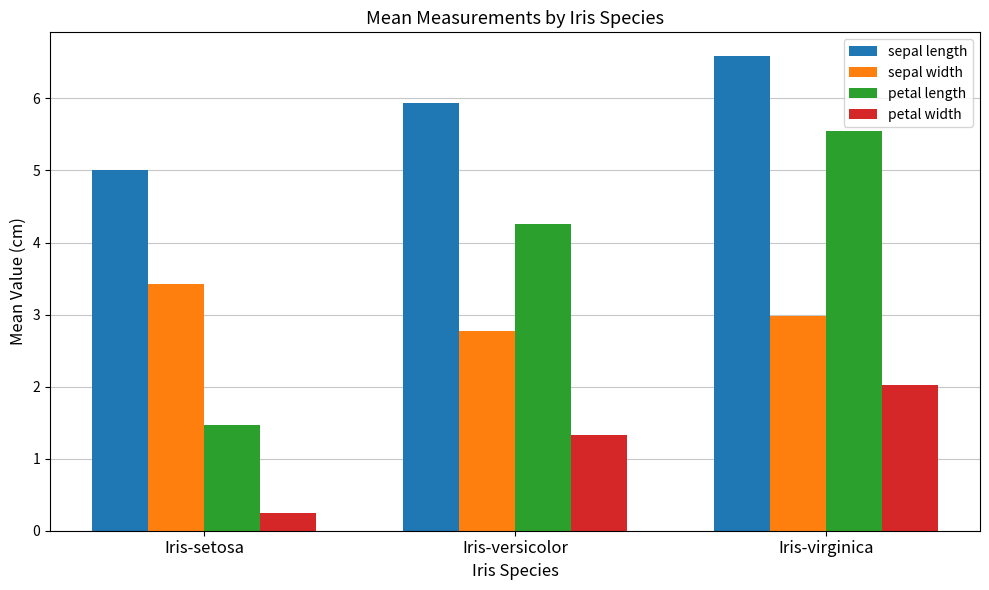

Read the sepal length value at Iris-virginica.

6.6